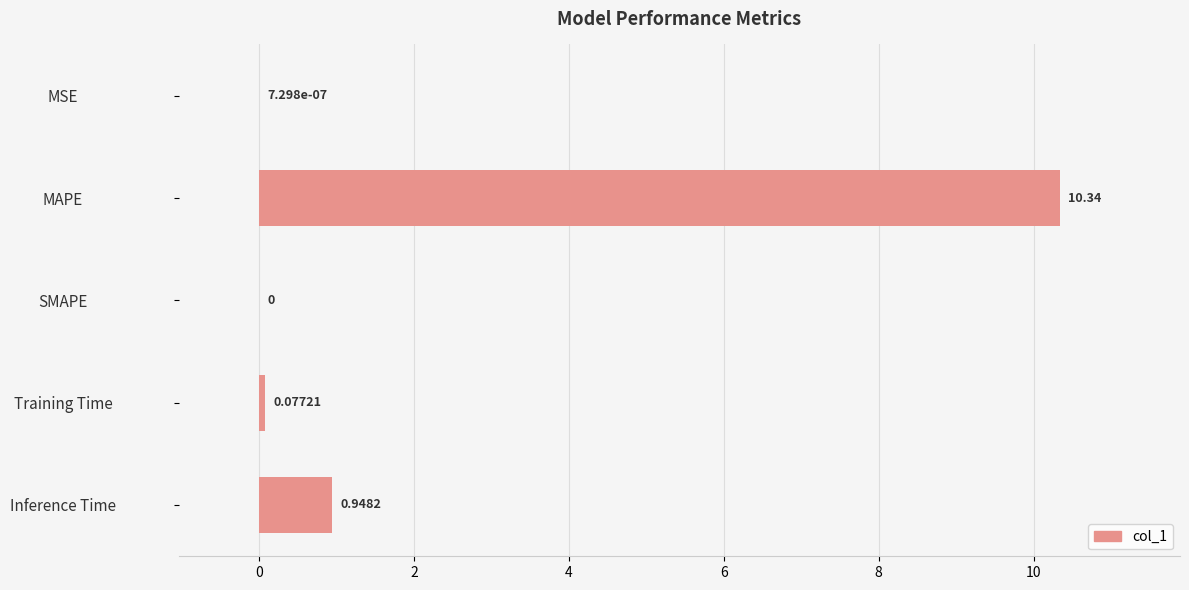

Which has a higher value, MSE or Training Time?

Training Time